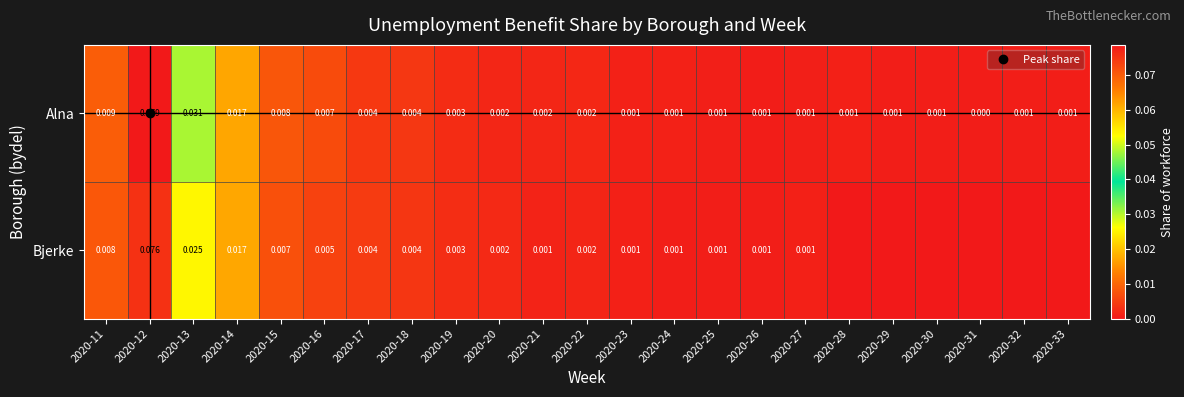

At which label is Alna closest to 0?

2020-31